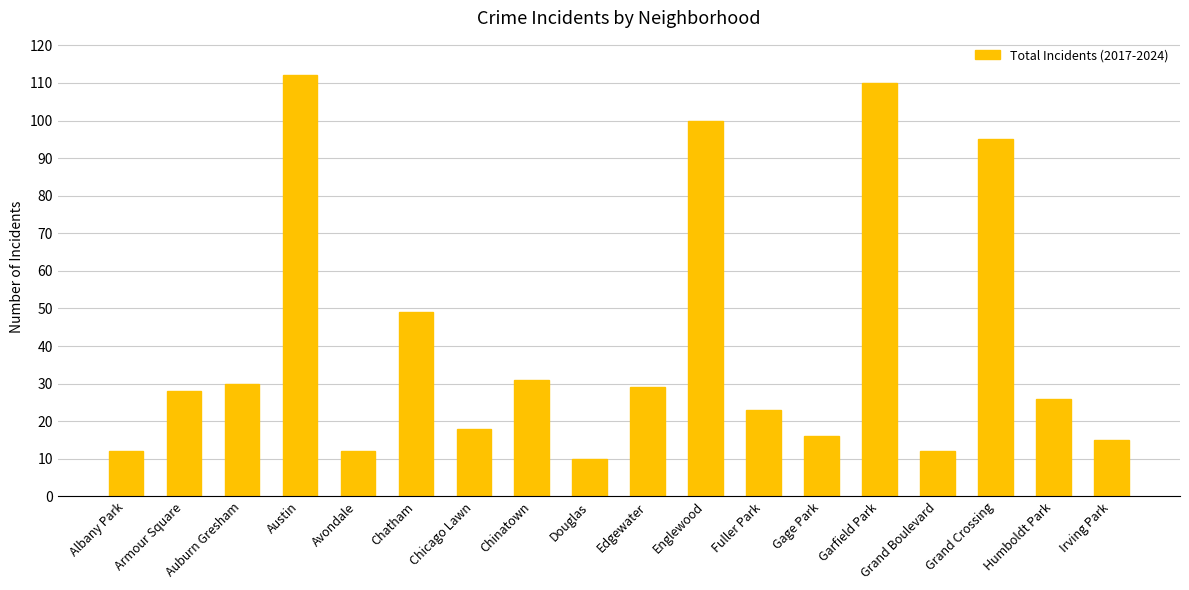

Read the value at Auburn Gresham, to the nearest 10.

30